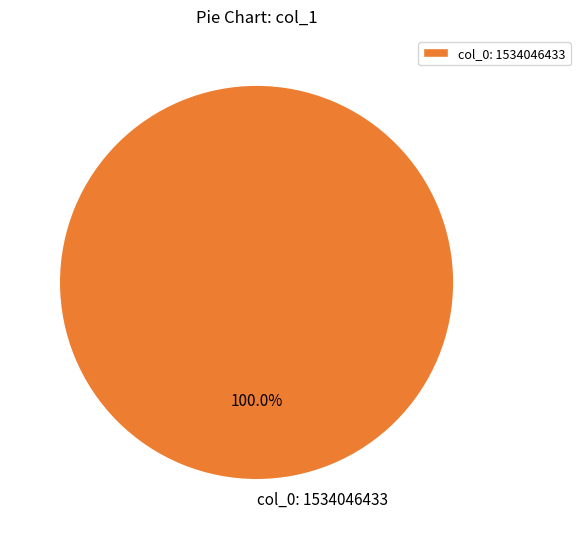

How many segments does this pie chart have?

1